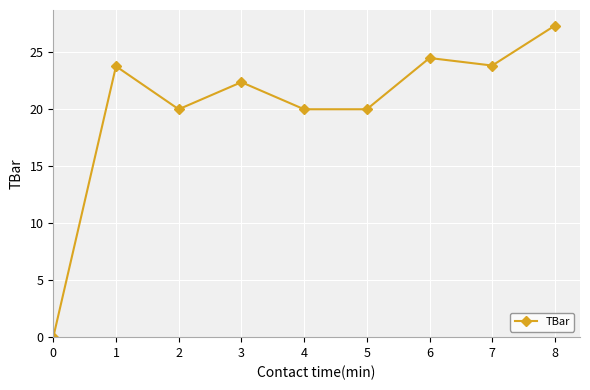

True or false: the data shows 11.6 at 0.

False